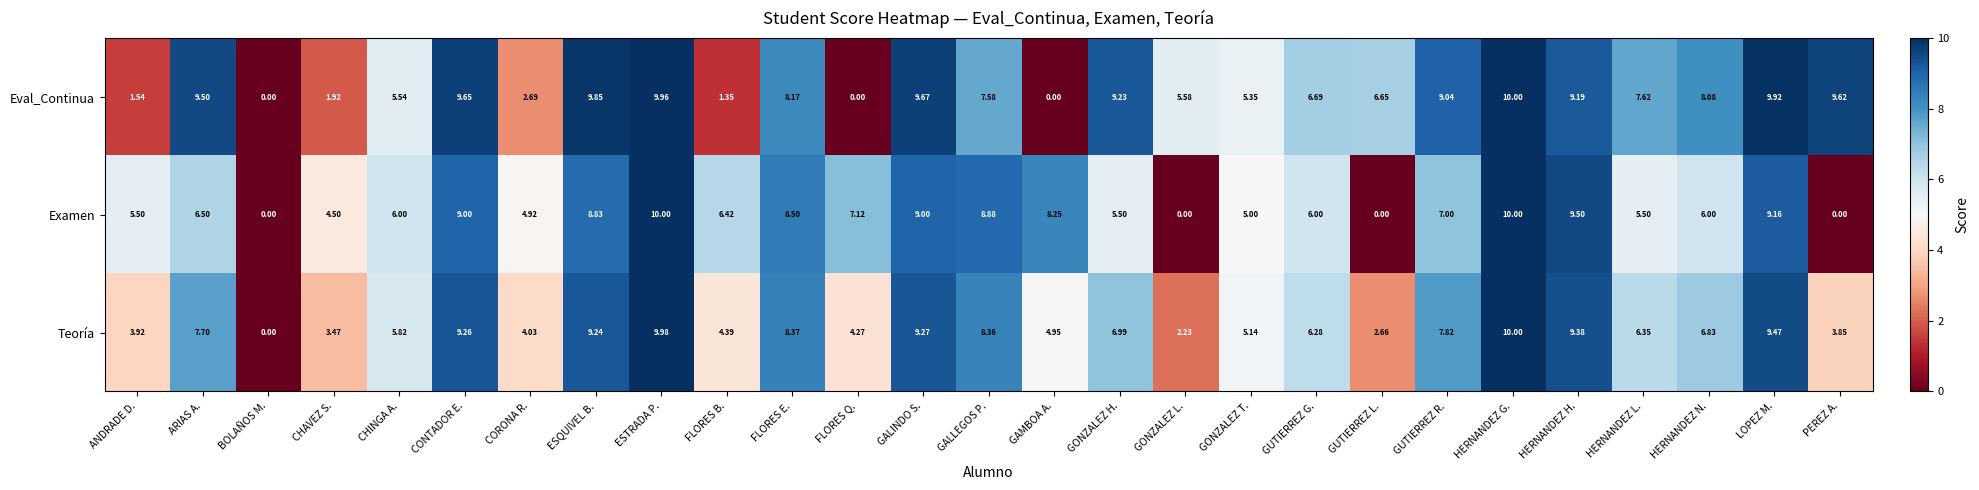

Between ANDRADE D. and HERNANDEZ H., which series saw the biggest shift?

Eval_Continua